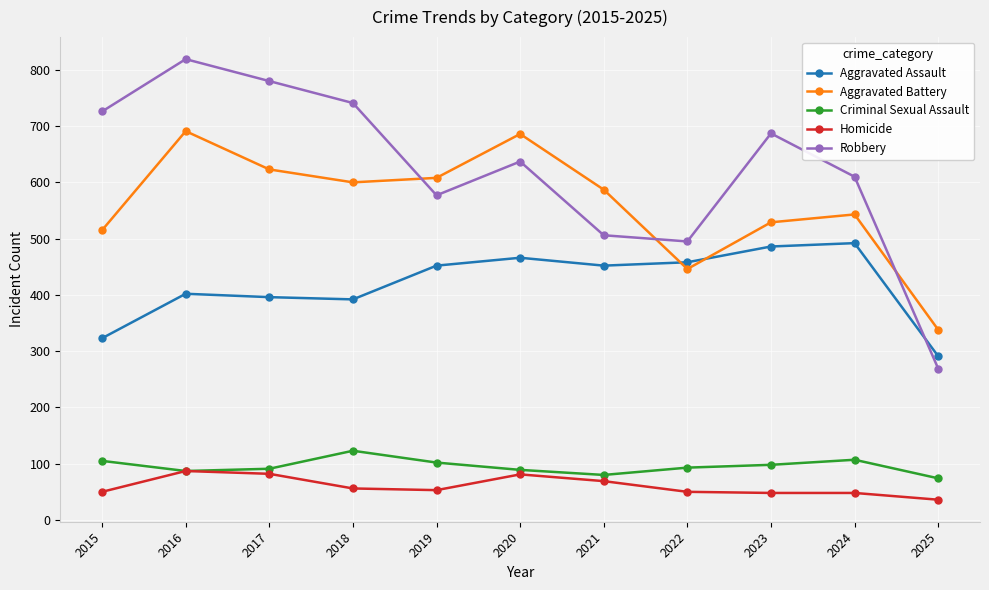

Is the value of Homicide at 2017 greater than the value of Criminal Sexual Assault at 2025?

Yes